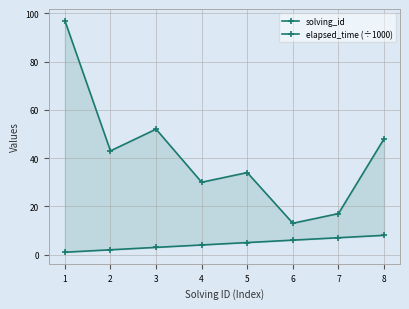

Where is solving_id nearest to the value 4?

4